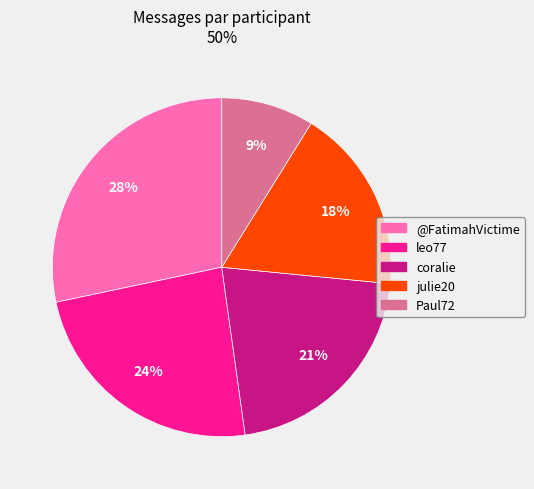

Does any single category account for the majority?

No